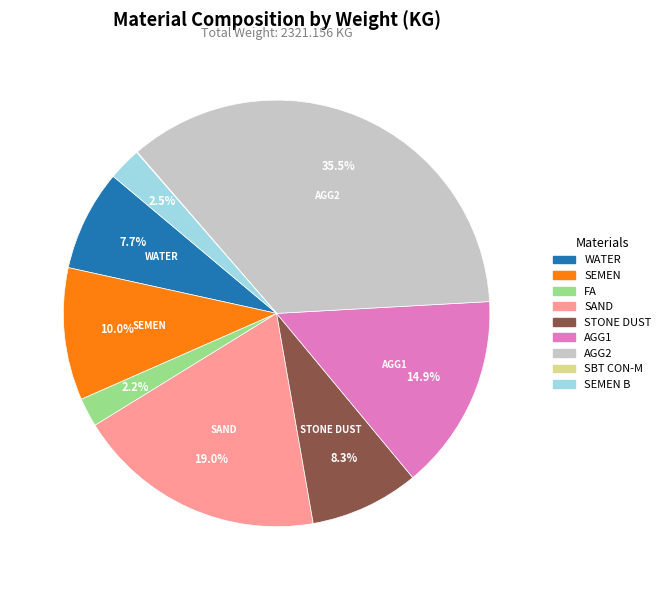

Is there a majority slice in this chart?

No